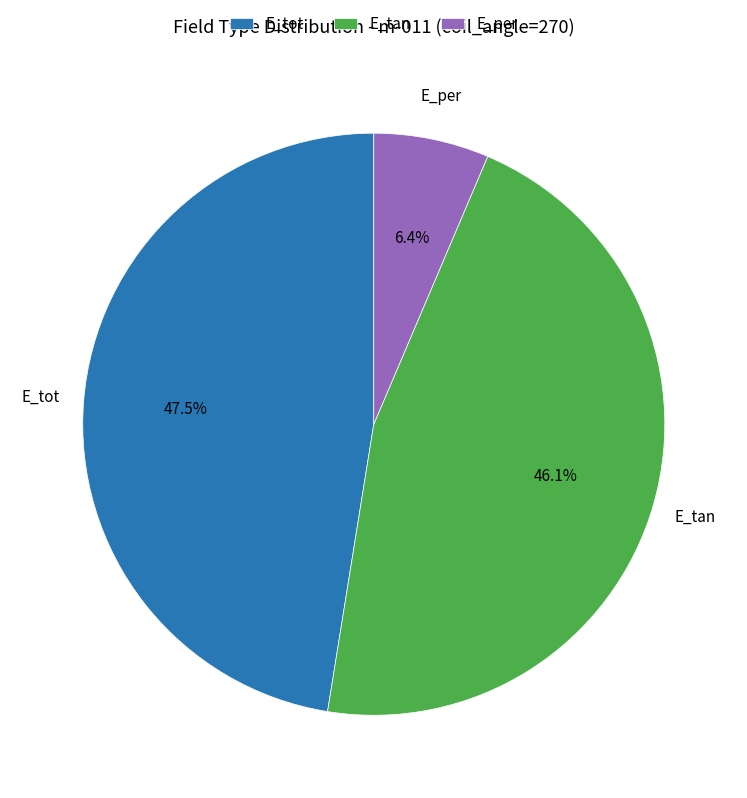

Is the sum of E_per and E_tot greater than half?

Yes